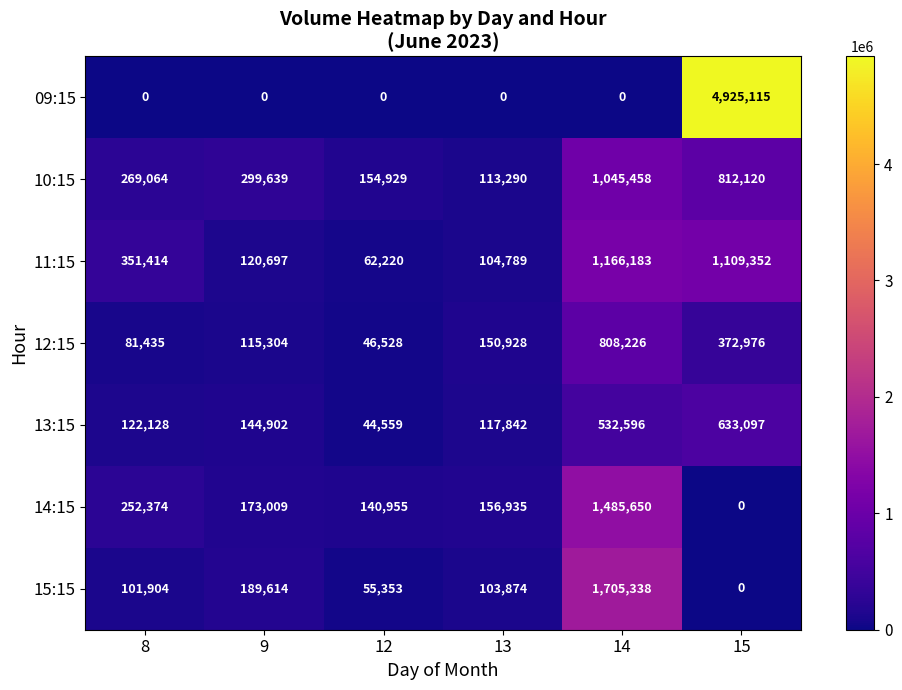

What is the sum of the 12:15 values at 9 and 8?

196739